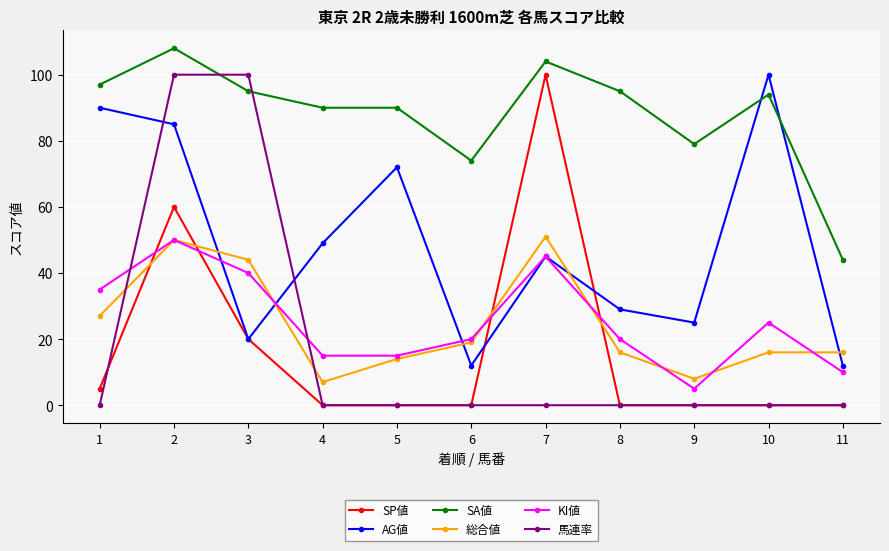

At which category does SA値 reach its first local peak?

2